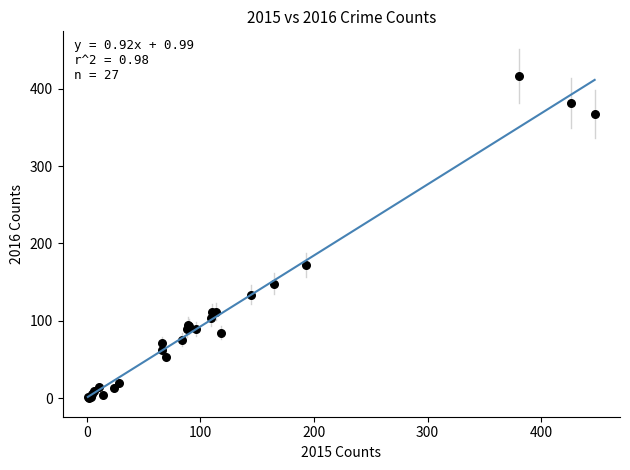

What Y value in the scatter plot is closest to 208?

172